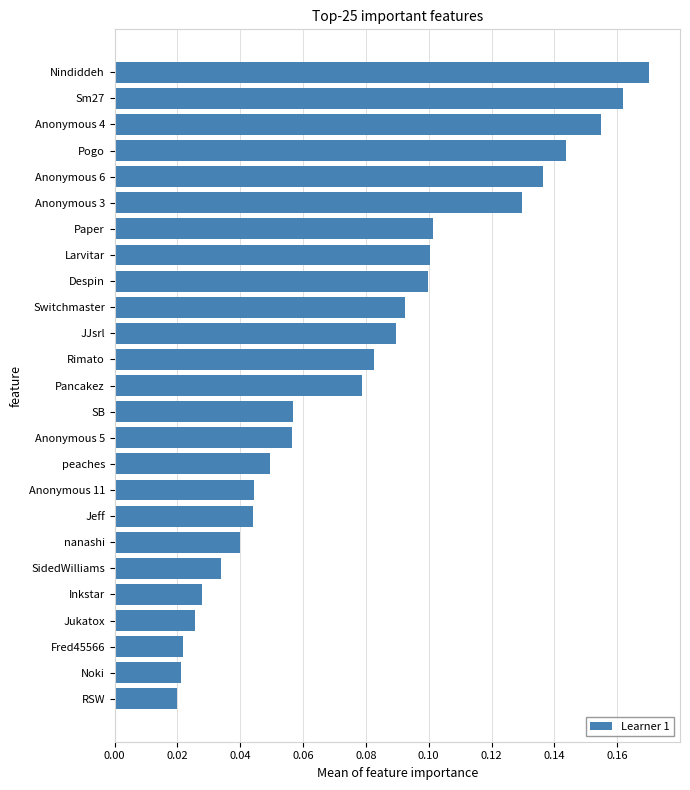

Are the bars grouped side by side (vs. stacked)?

No